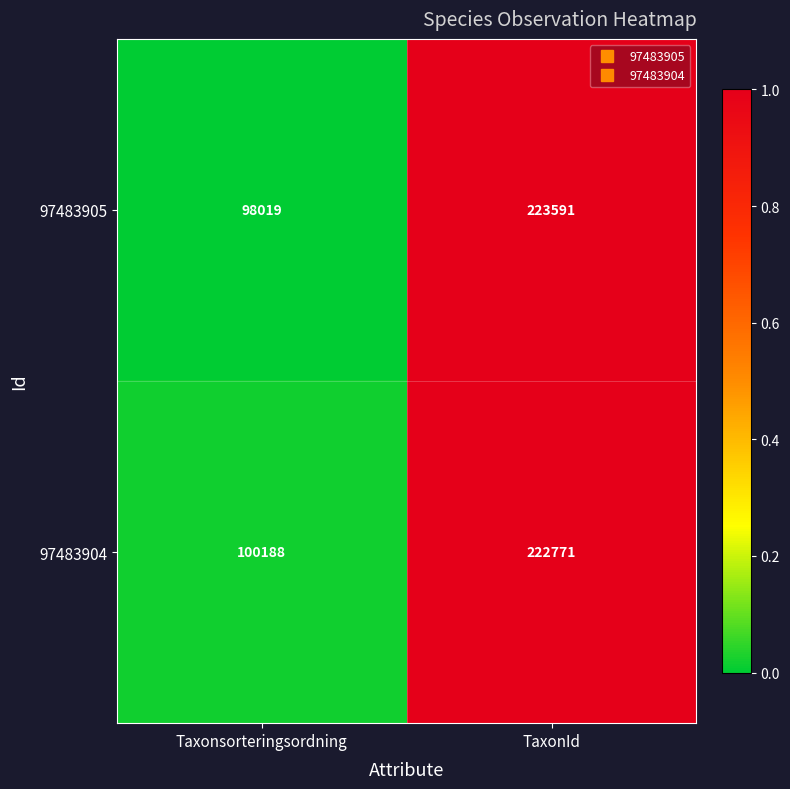

Which series has the largest total across all categories?

97483904